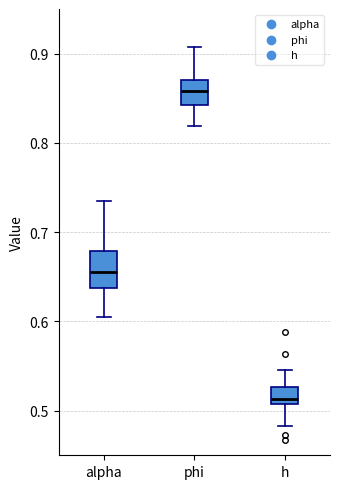

Reading left to right, read every box against the y-axis: the position of its median line, the range the box covers, and the ends of its whiskers. The values are not printed on the chart, so give them approximately, as read against the axis.

alpha: median 0.66, box 0.64 to 0.68, whiskers 0.61 to 0.73
phi: median 0.86, box 0.84 to 0.87, whiskers 0.82 to 0.91
h: median 0.51 (just above the box's lower edge), box 0.51 to 0.53, whiskers 0.48 to 0.55